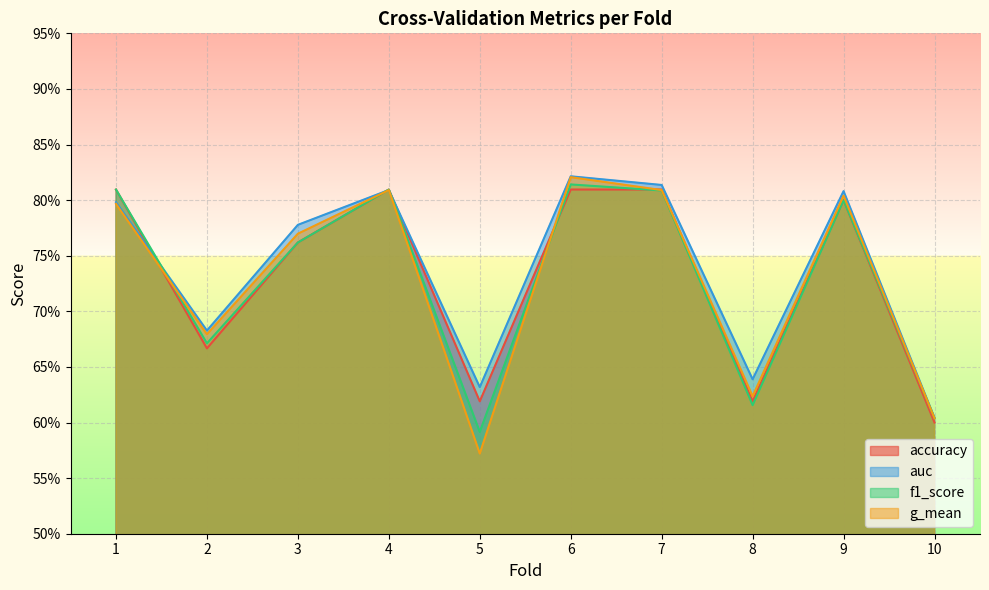

Reading right to left, list all the values displayed in this chart.

accuracy: 0.6	0.8	0.6	0.8	0.8	0.6	0.8	0.8	0.7	0.8
auc: 0.6	0.8	0.6	0.8	0.8	0.6	0.8	0.8	0.7	0.8
f1_score: 0.6	0.8	0.6	0.8	0.8	0.6	0.8	0.8	0.7	0.8
g_mean: 0.6	0.8	0.6	0.8	0.8	0.6	0.8	0.8	0.7	0.8